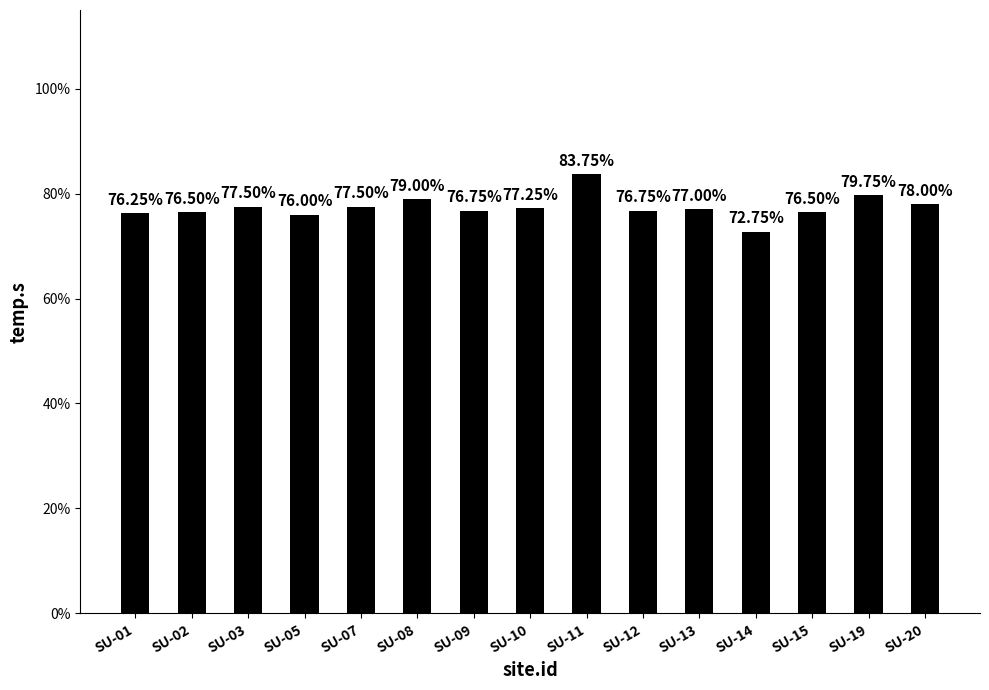

What is the approximate value at SU-15?

30.6